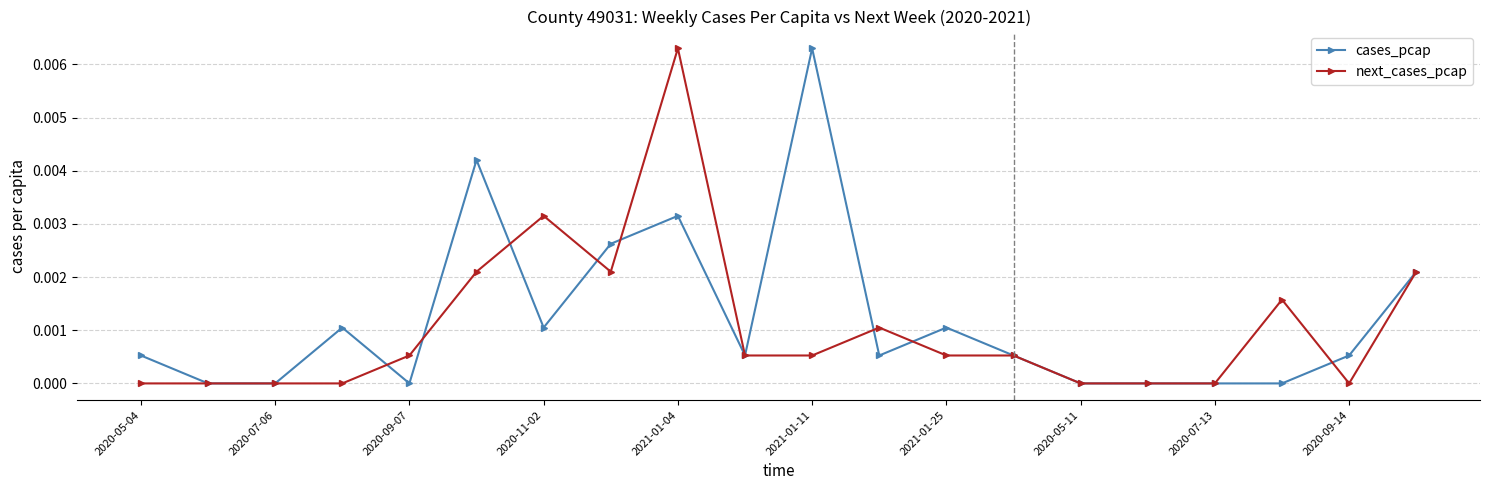

True or false: next_cases_pcap has more than 1 points higher than both neighbors.

True